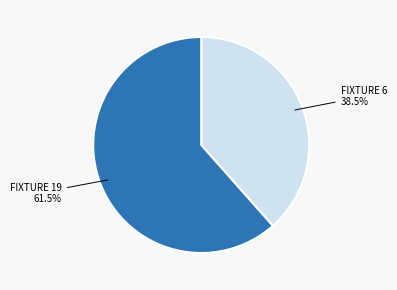

Does any single category account for the majority?

Yes